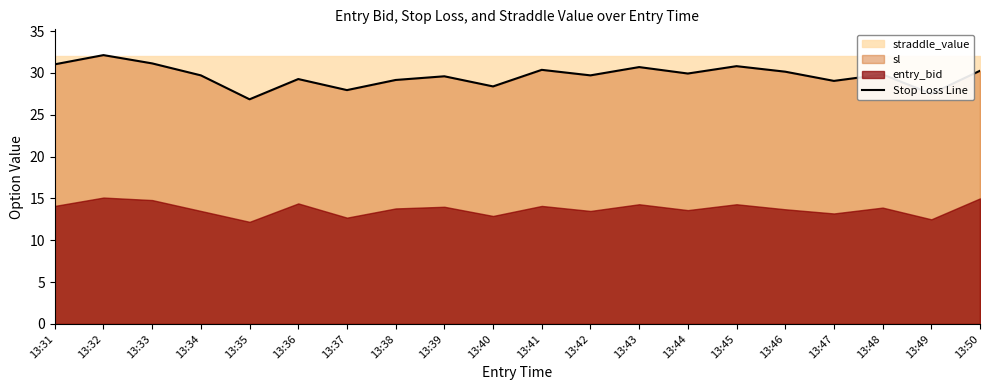

Reading right to left, what are all the values shown in this chart?

30.2	27.5	29.8	29.0	30.1	30.8	29.9	30.7	29.7	30.4	28.4	29.6	29.1	27.9	29.3	26.8	29.7	31.1	32.1	31.0